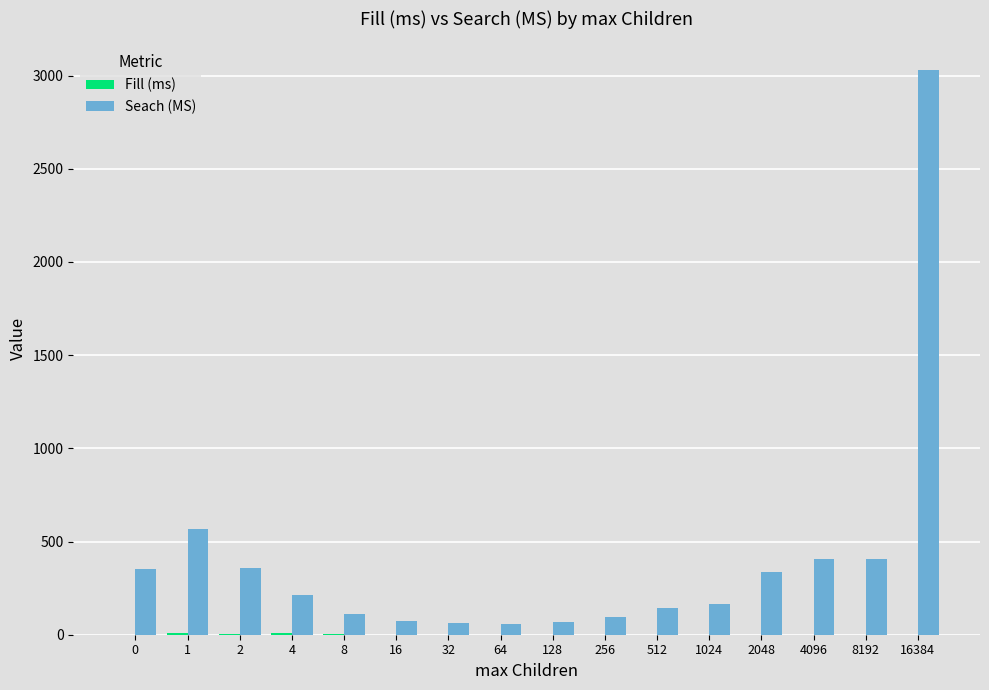

Which series has the largest total across all categories?

Seach (MS)